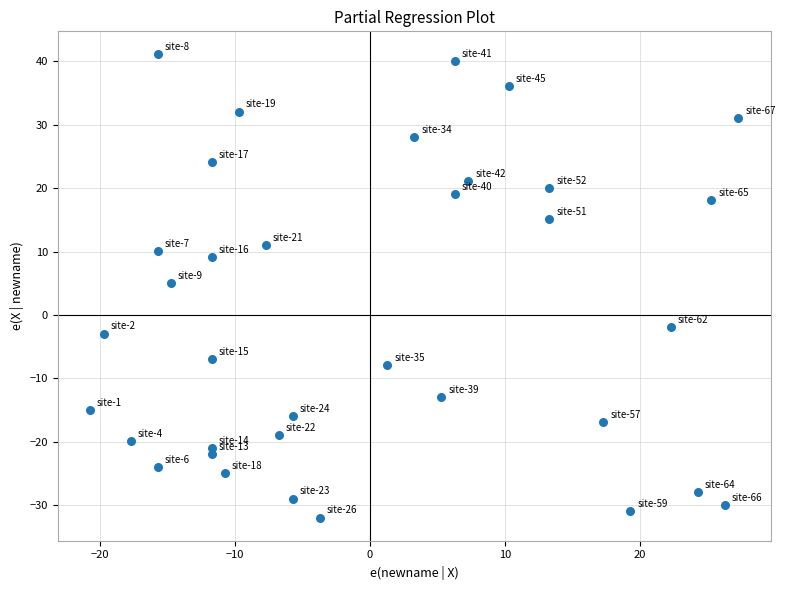

What is the range of X values (max minus min)?

48.0